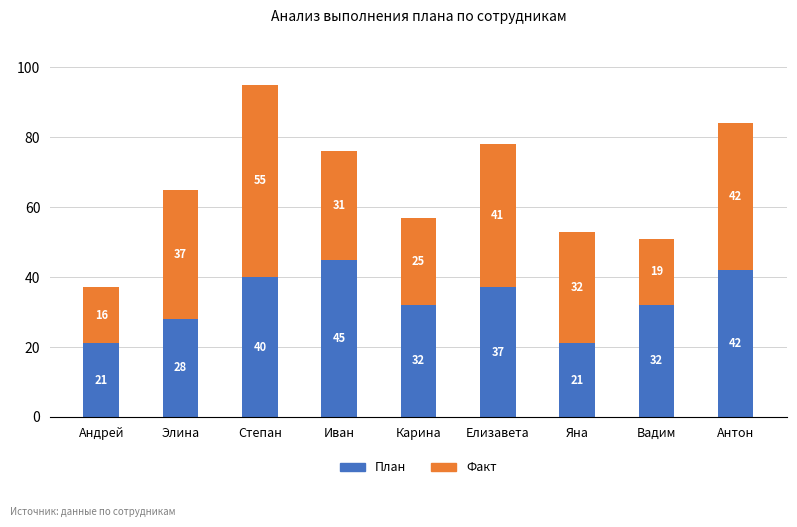

At which label does План reach its peak?

Иван